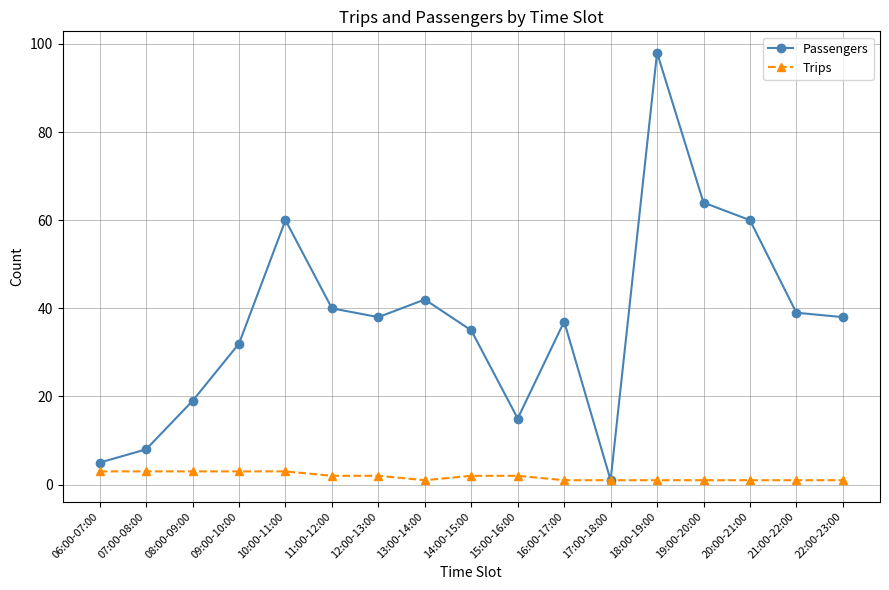

What is the label of the 2nd point from the right?

21:00-22:00